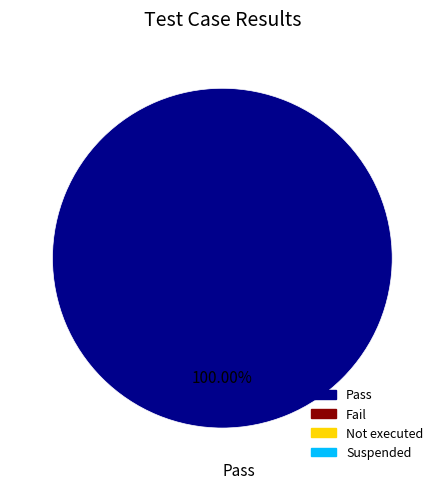

Does any single category account for the majority?

Yes